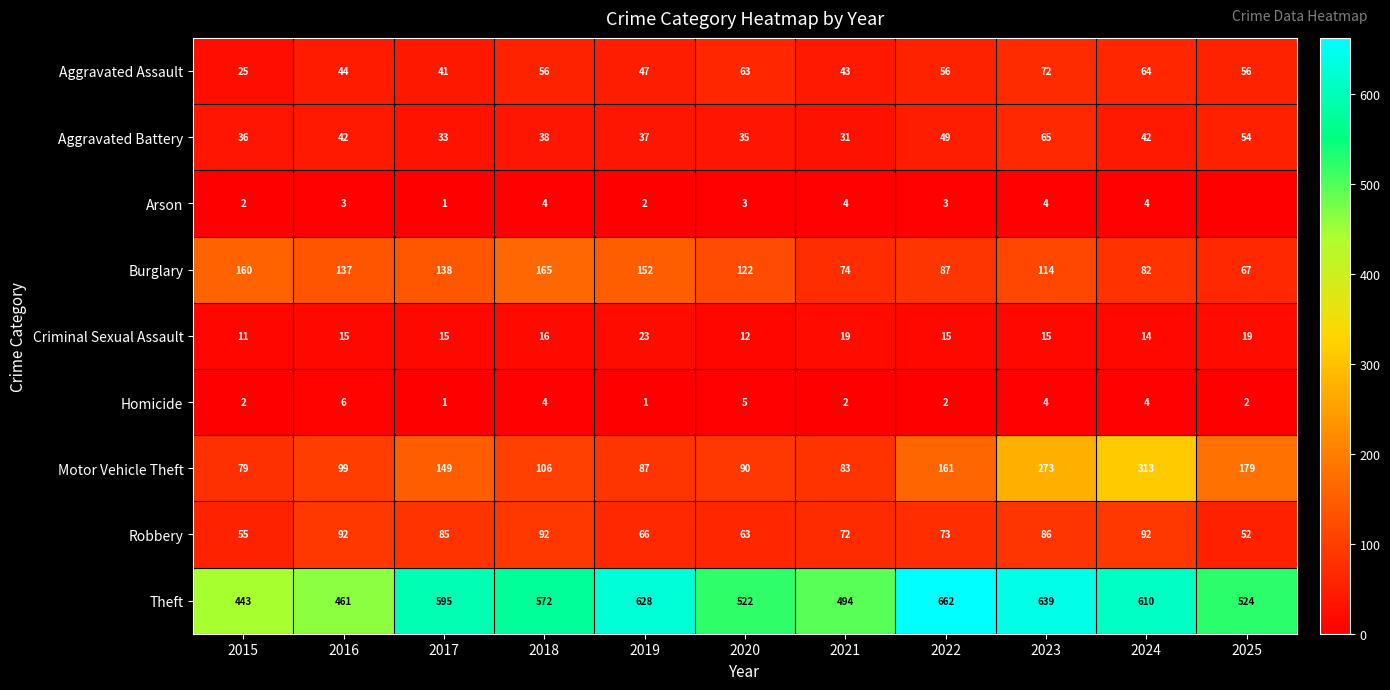

What is the spread (max minus min) of values at 2020?

519